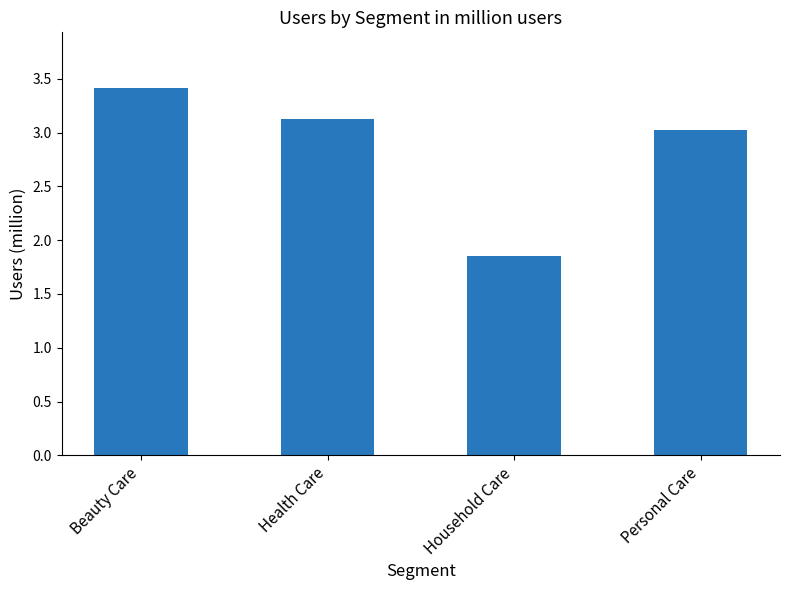

Read the value at Health Care.

3.1